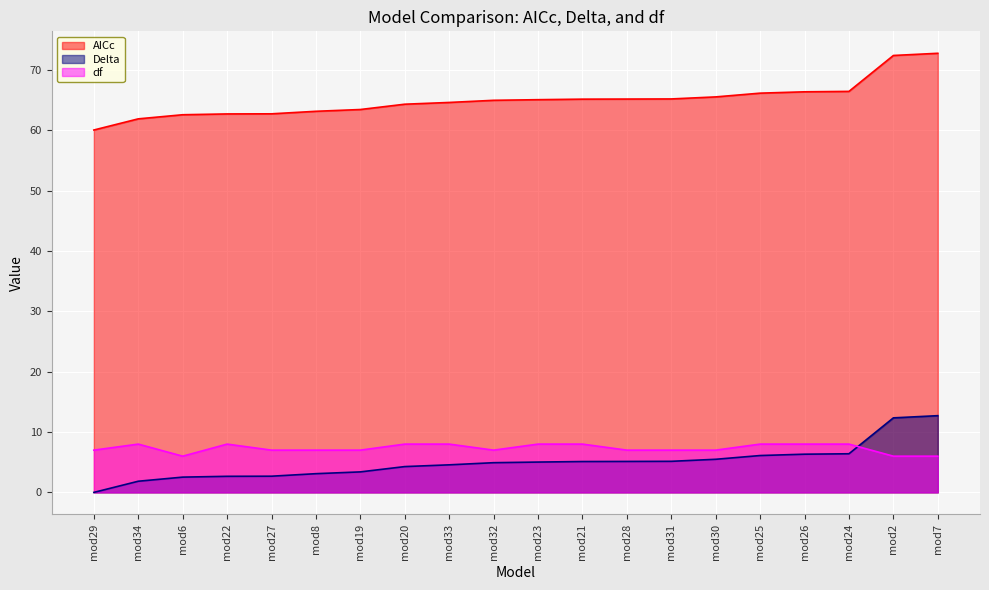

Count the number of data series in this chart.

3